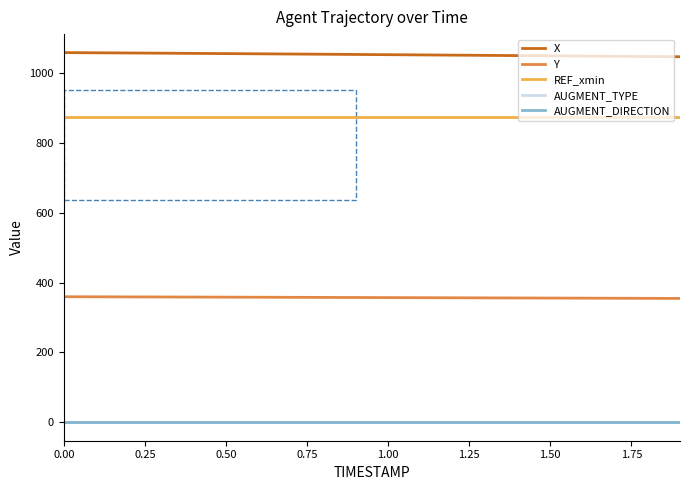

True or false: AUGMENT_DIRECTION and X intersect in this chart.

False